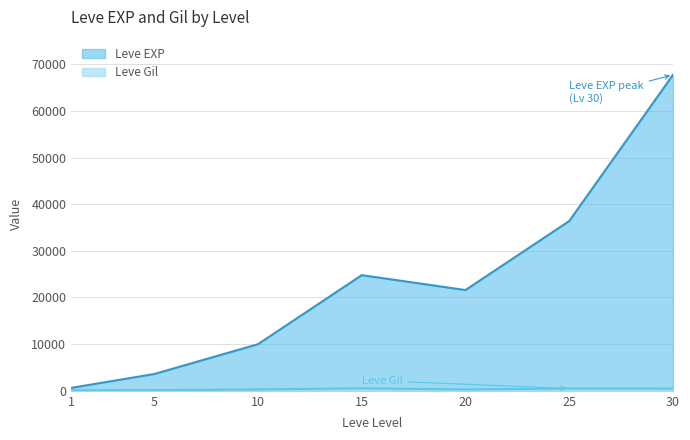

What is the minimum value for Leve EXP?

630